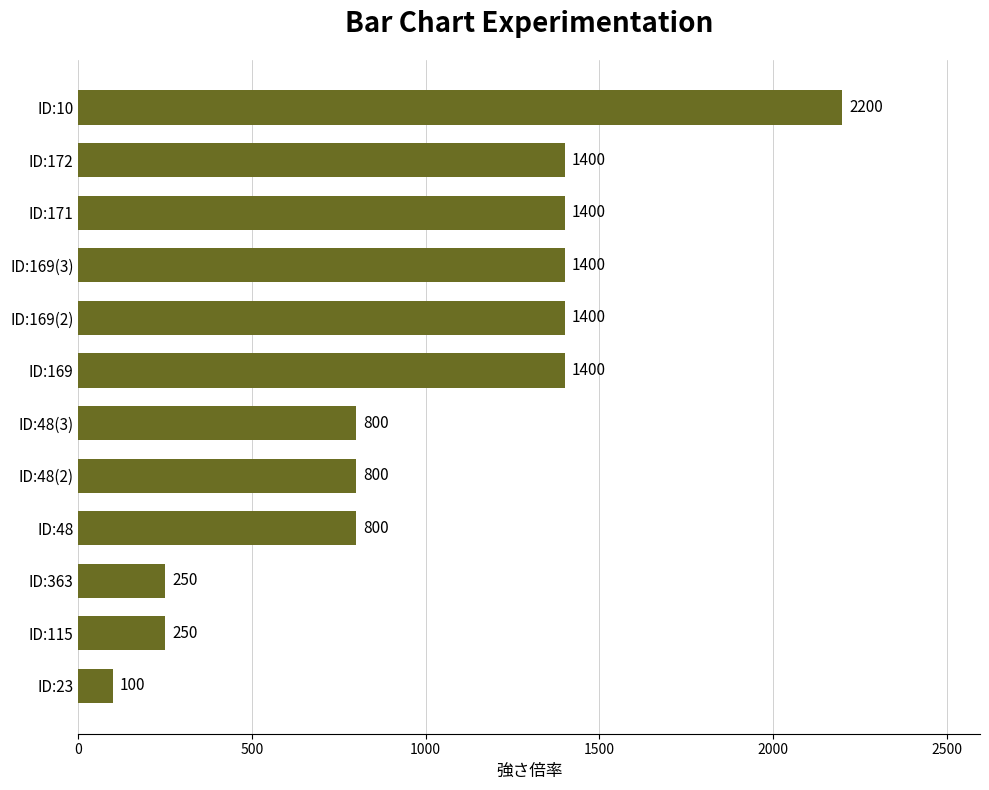

What is the average value?

1017